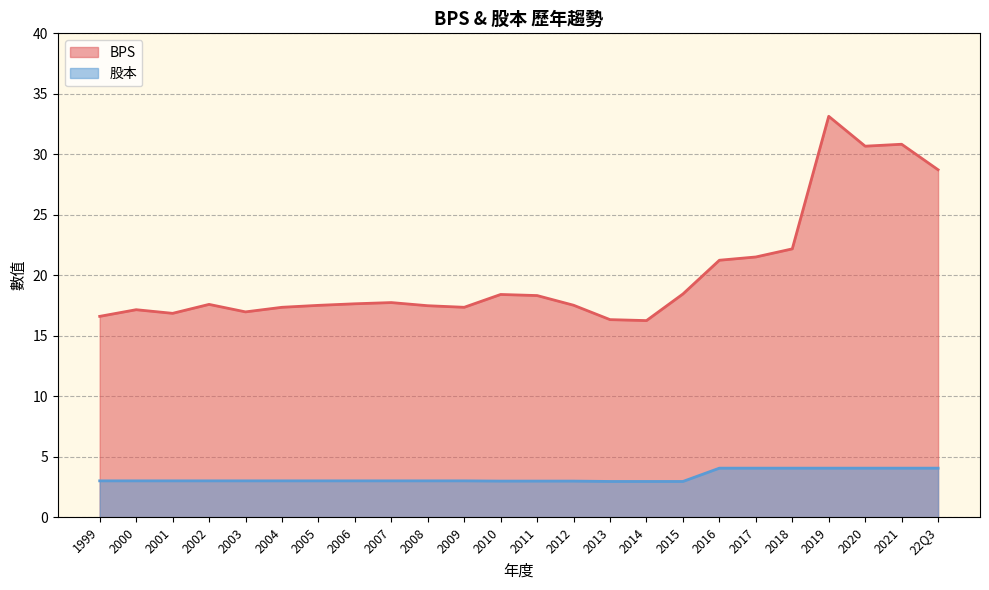

Rank the series at 2000 from highest to lowest value.

BPS, 股本